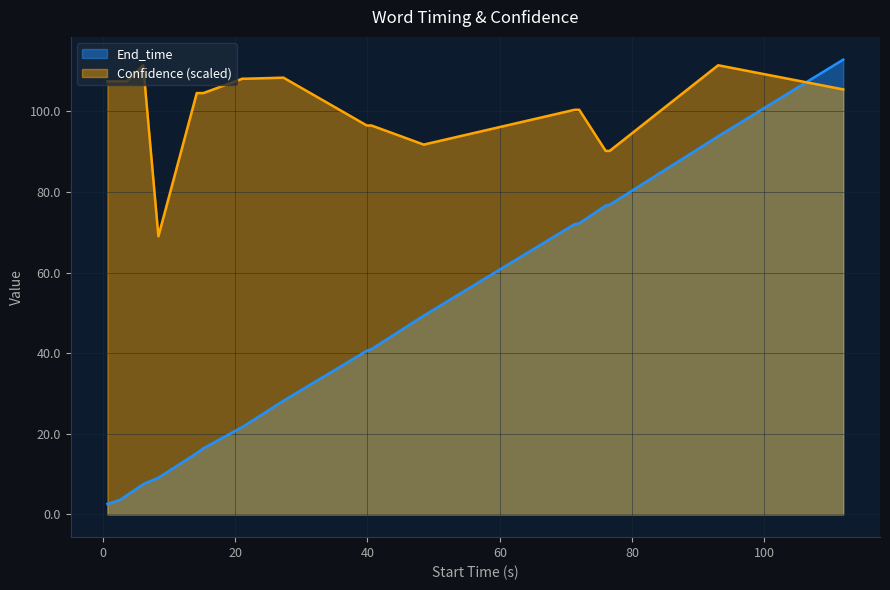

List the series in order of their peak value, lowest first.

Confidence (scaled), End_time